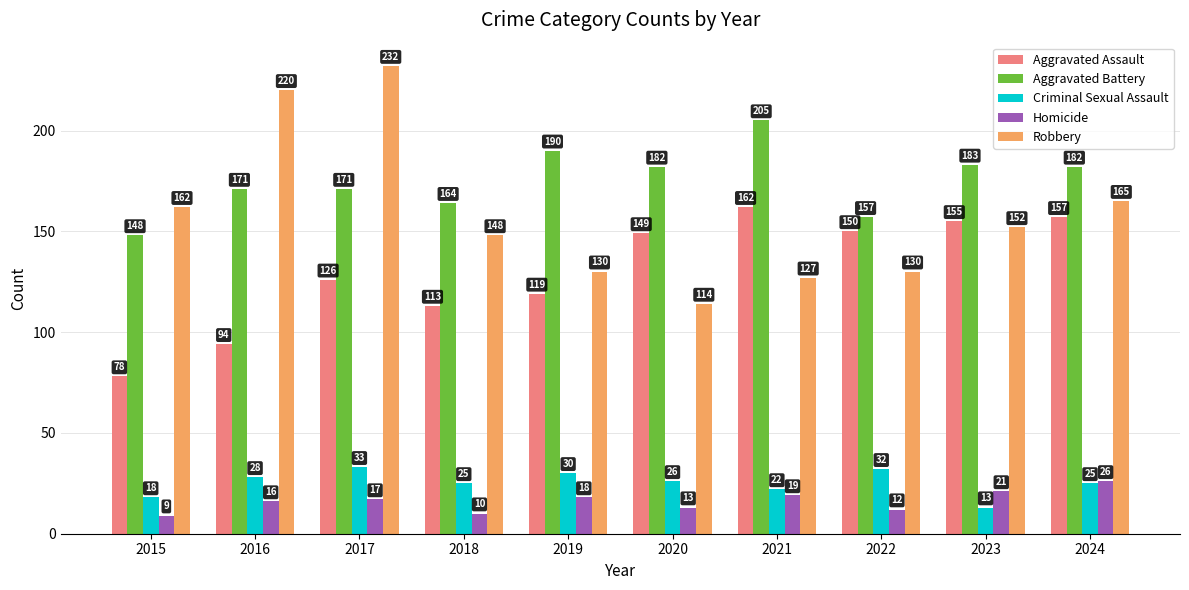

What is the difference between the Homicide values at 2017 and 2018?

7